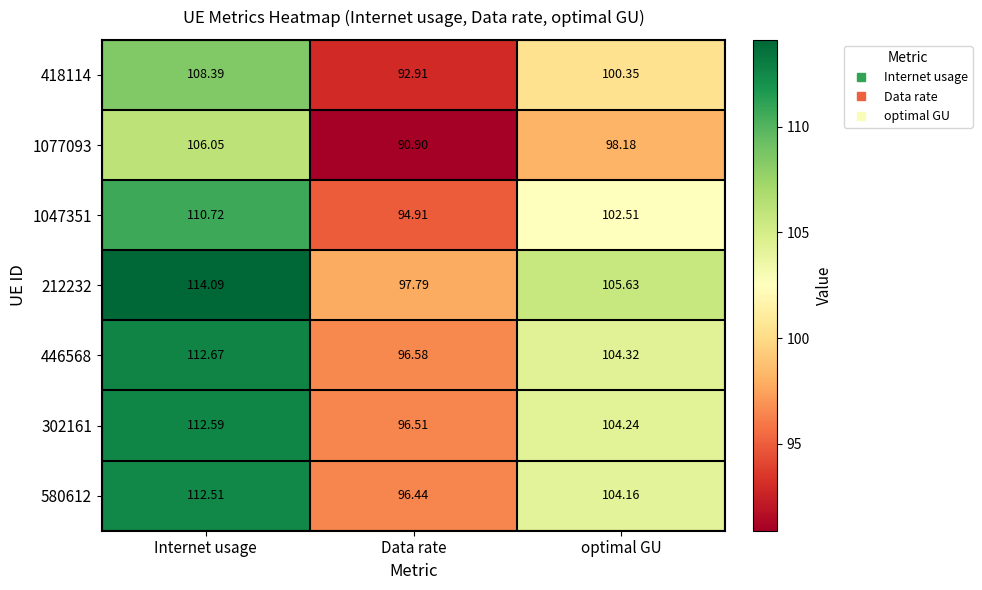

List the labels in order of 302161 value, largest first.

Internet usage, optimal GU, Data rate